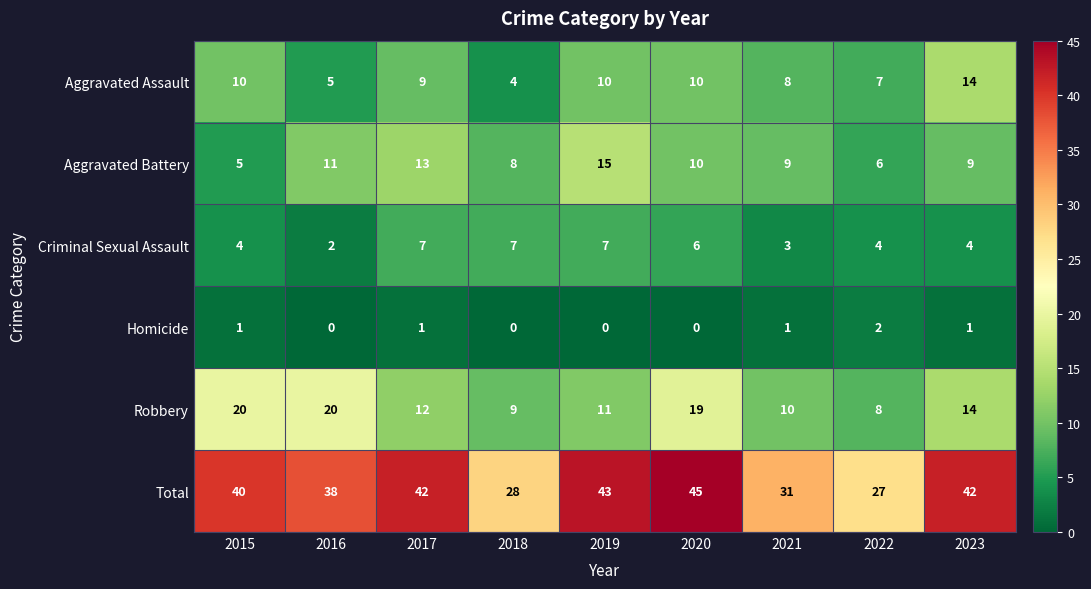

What is the difference between the maximum and second lowest values in the Robbery series?

11